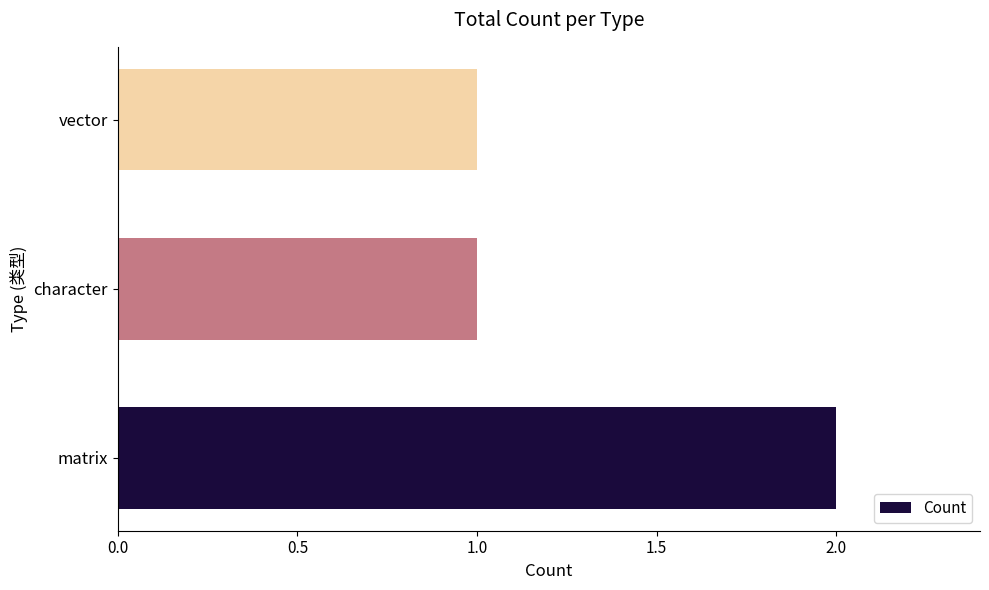

The value at vector is 1. True or false?

True